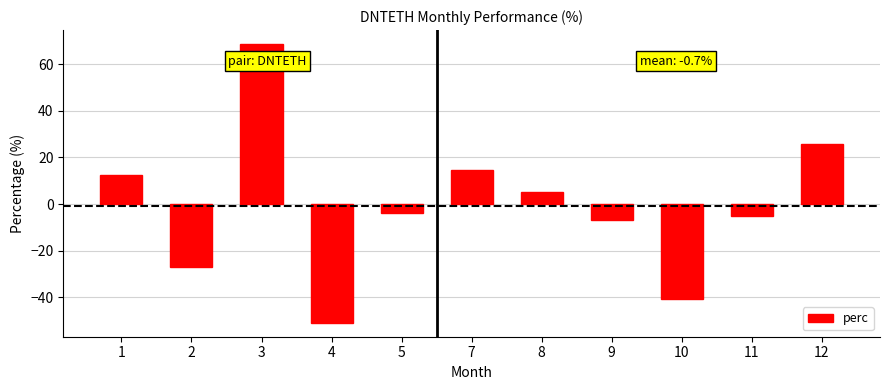

What is the minimum value shown in the chart?

-50.8